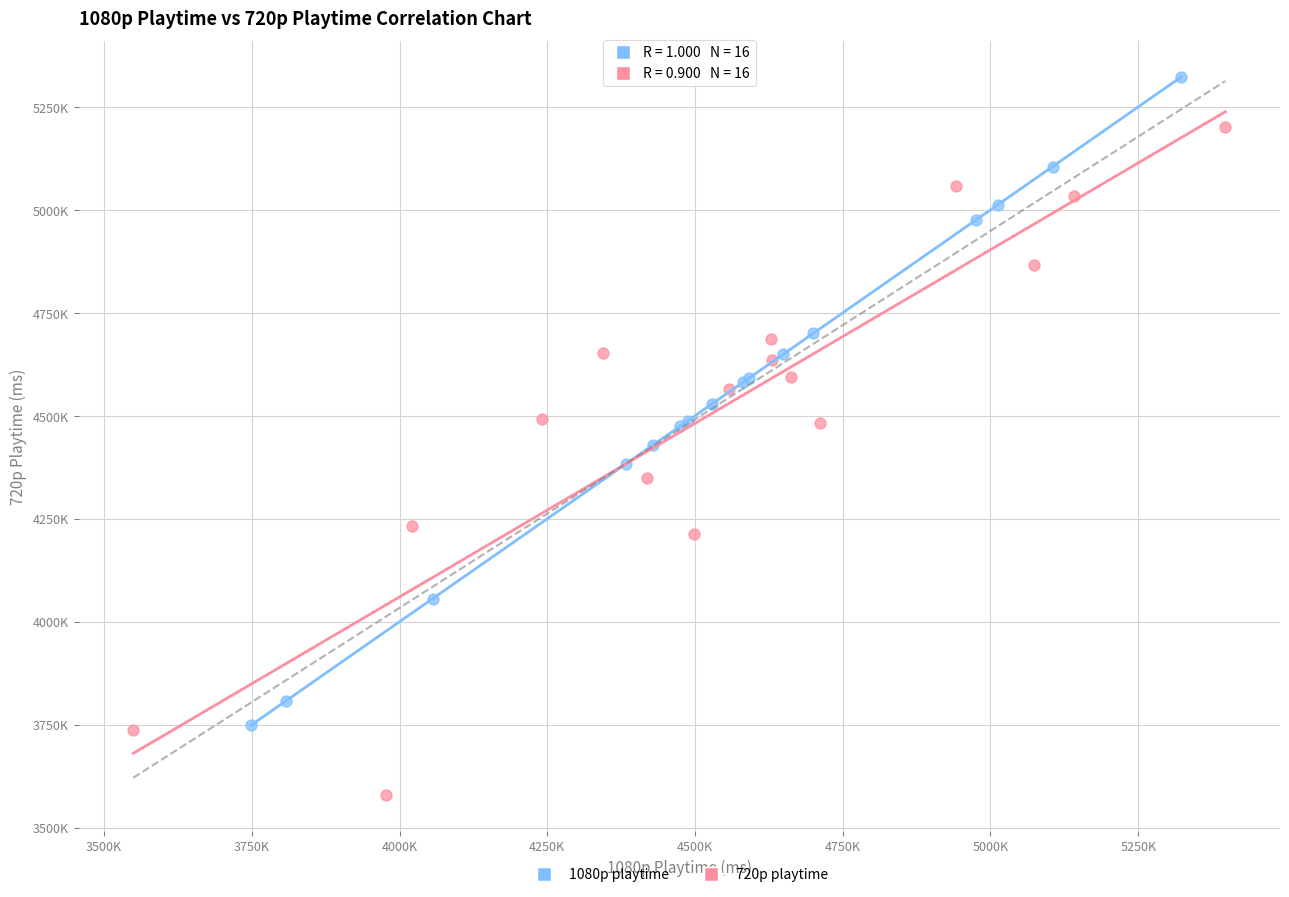

Which series has the largest Y range (max minus min)?

720p playtime